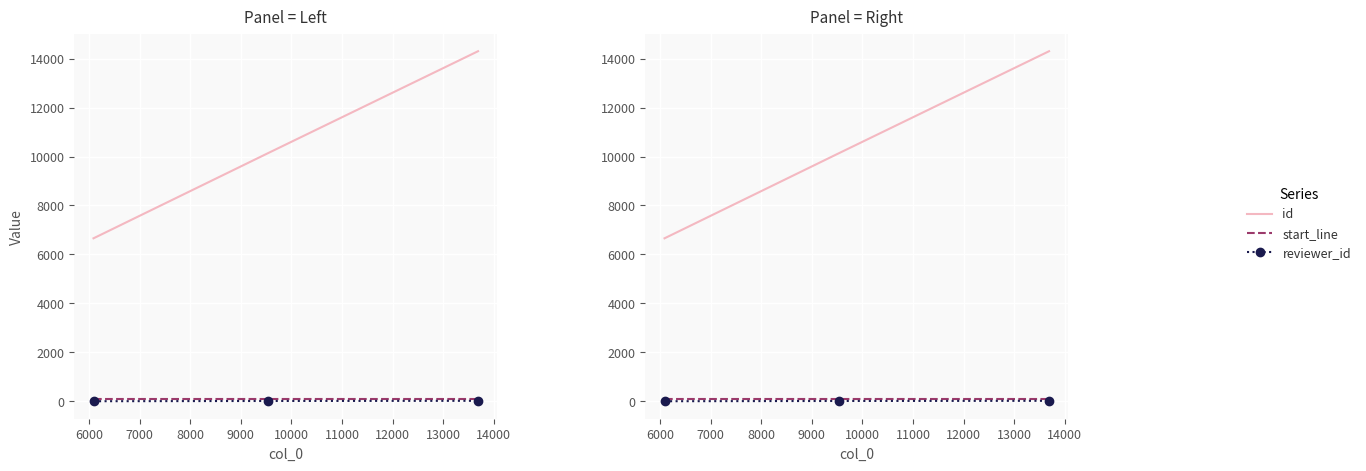

Between 7000 and 6000, which is larger?

7000